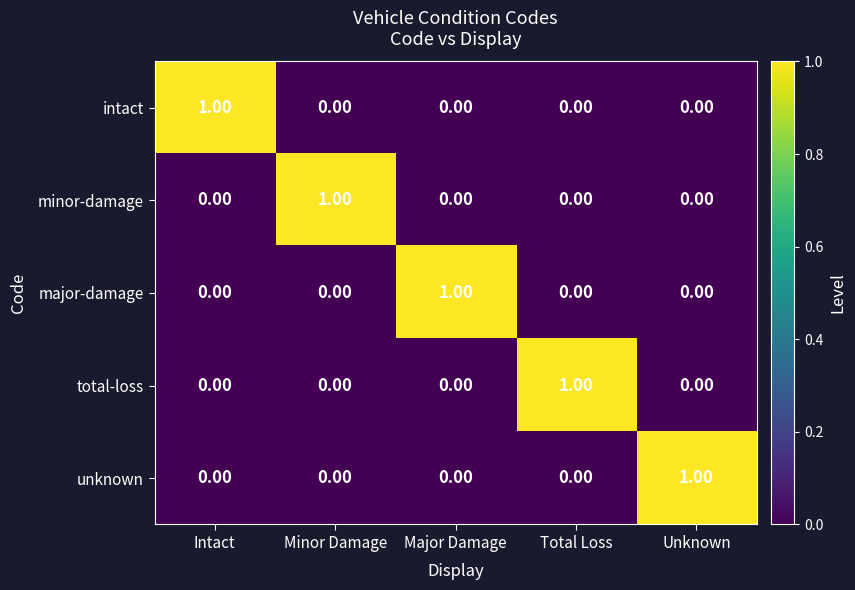

How many categories are shown in the chart?

5